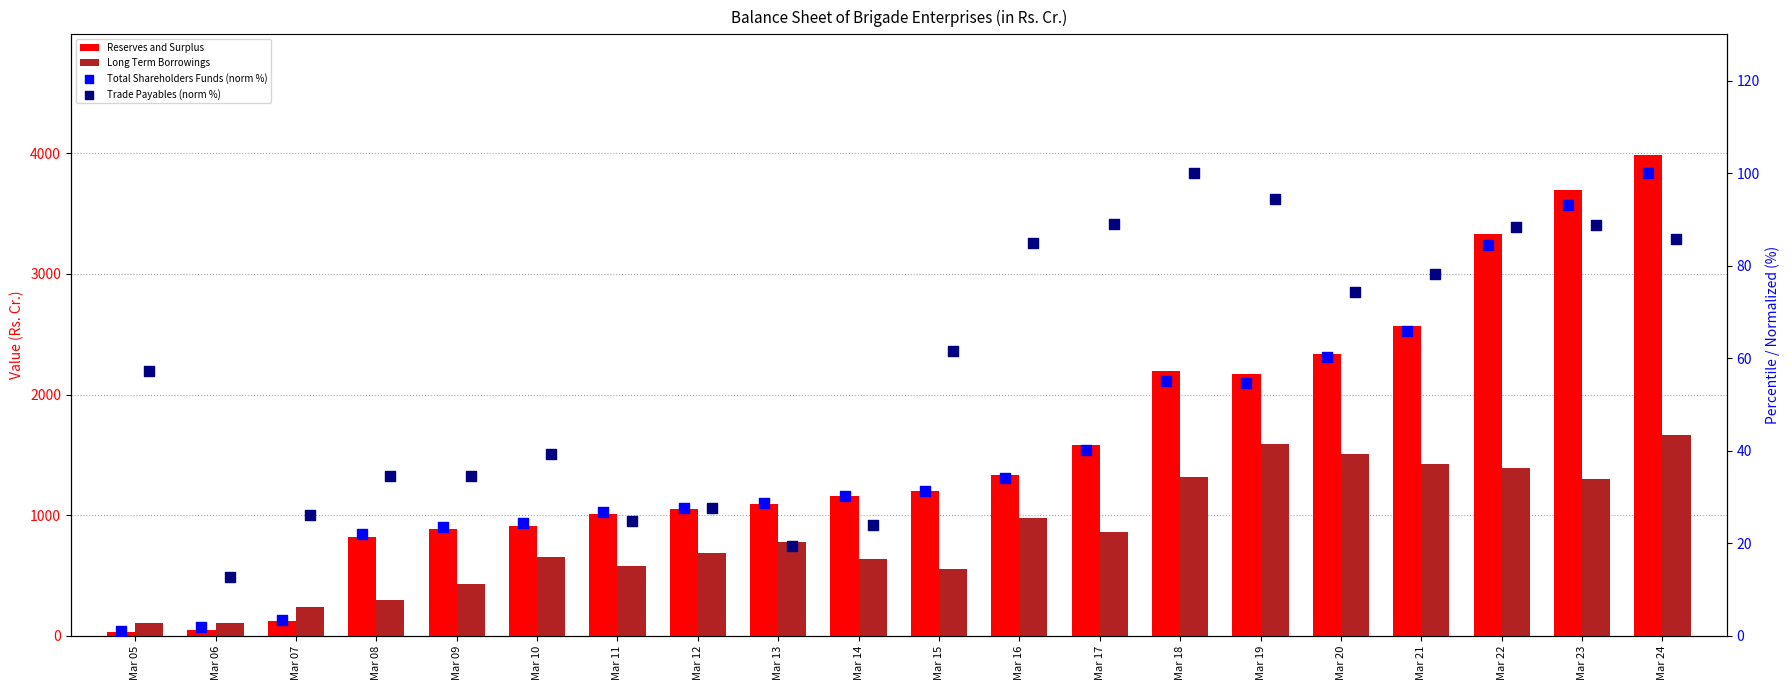

Which series has the widest spread of Y values?

Reserves and Surplus